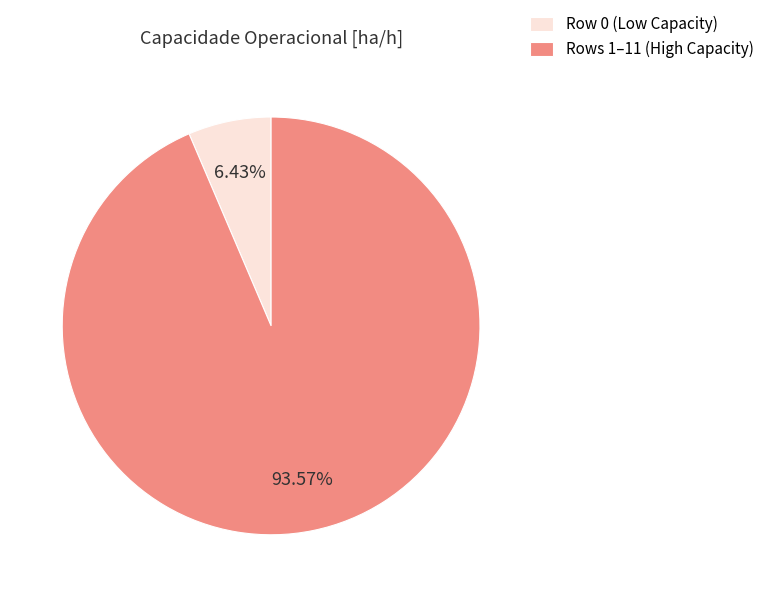

Rank the categories by value from lowest to highest.

Row 0 (Low Capacity), Rows 1–11 (High Capacity)